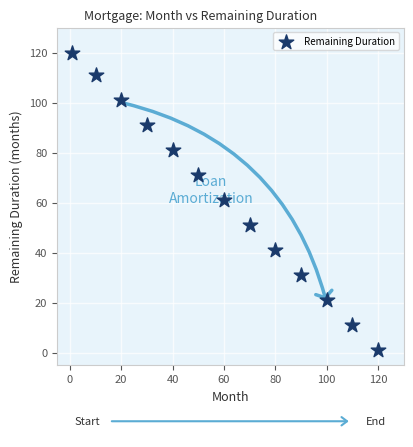

What is the range of Y values (max minus min)?

119